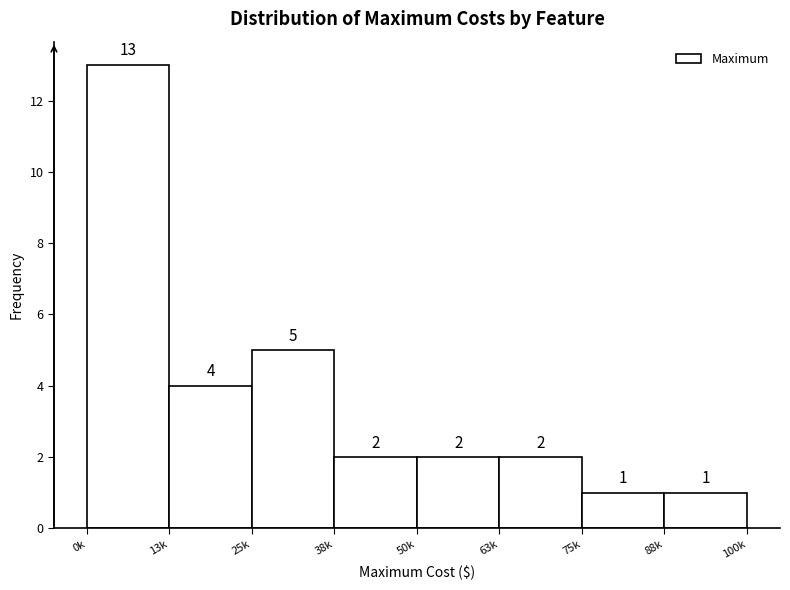

Reading left to right, transcribe all the data shown in this chart.

13	4	5	2	2	2	1	1